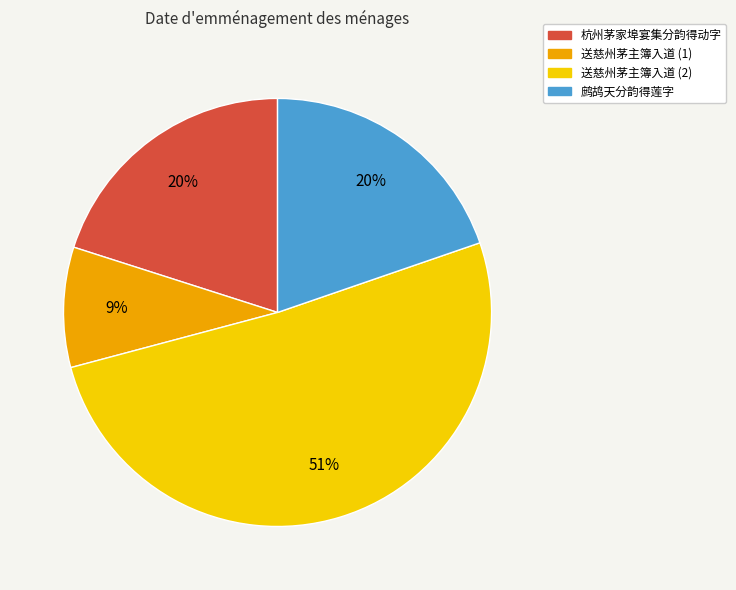

True or false: 送慈州茅主簿入道 (2) accounts for 36% of the total.

False